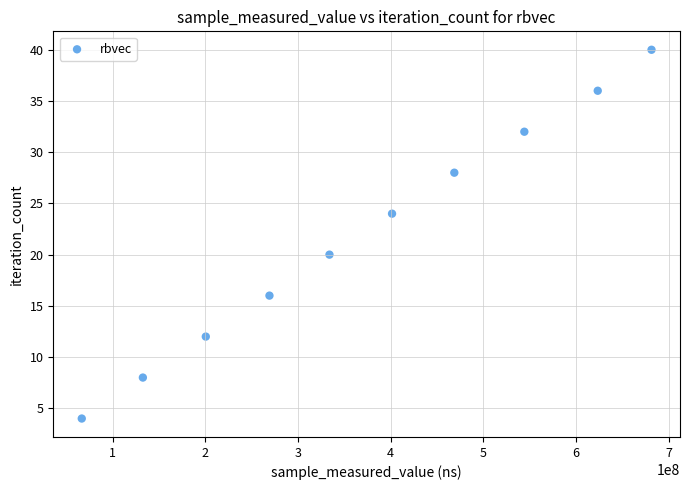

What is the range of X values (max minus min)?

615098356